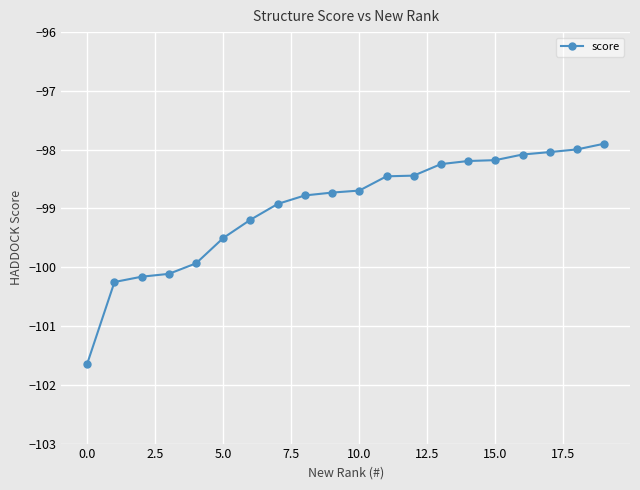

What is the average value?

-99.0